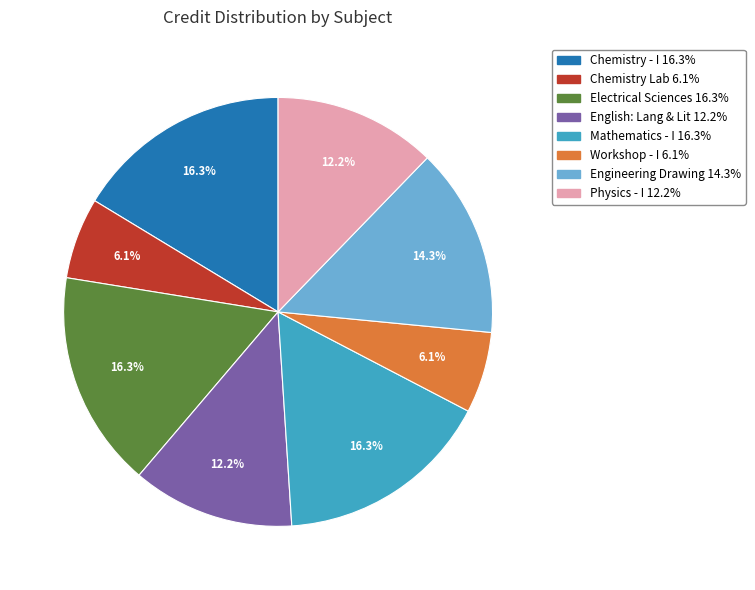

Does any single category account for the majority?

No